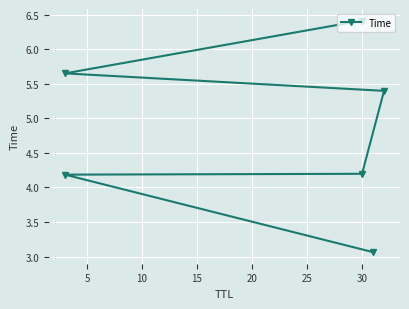

Count the number of values greater than 5.

3